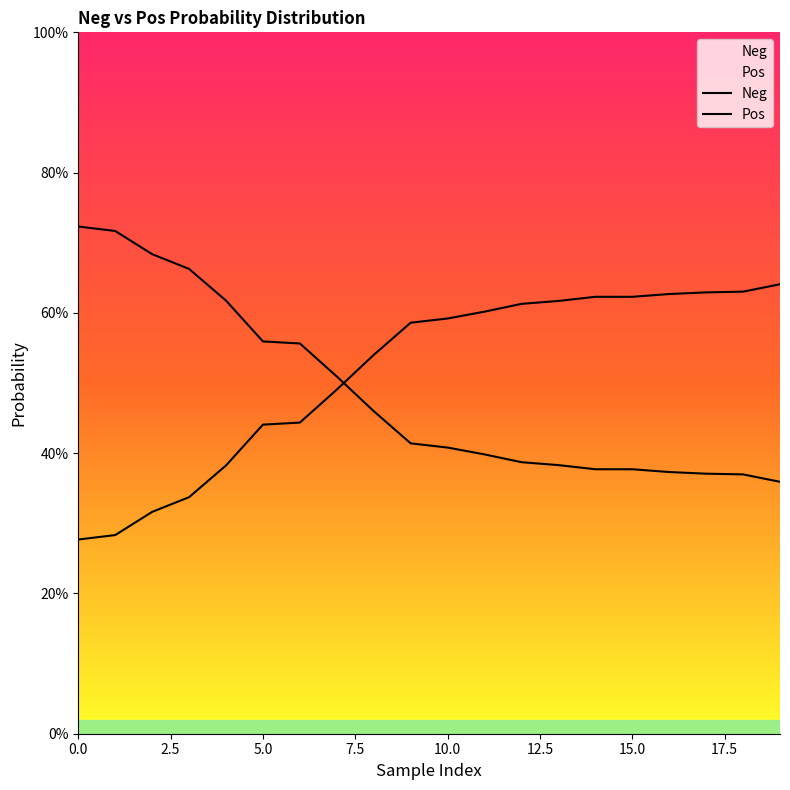

What is the label of the 11th point from the right?

9